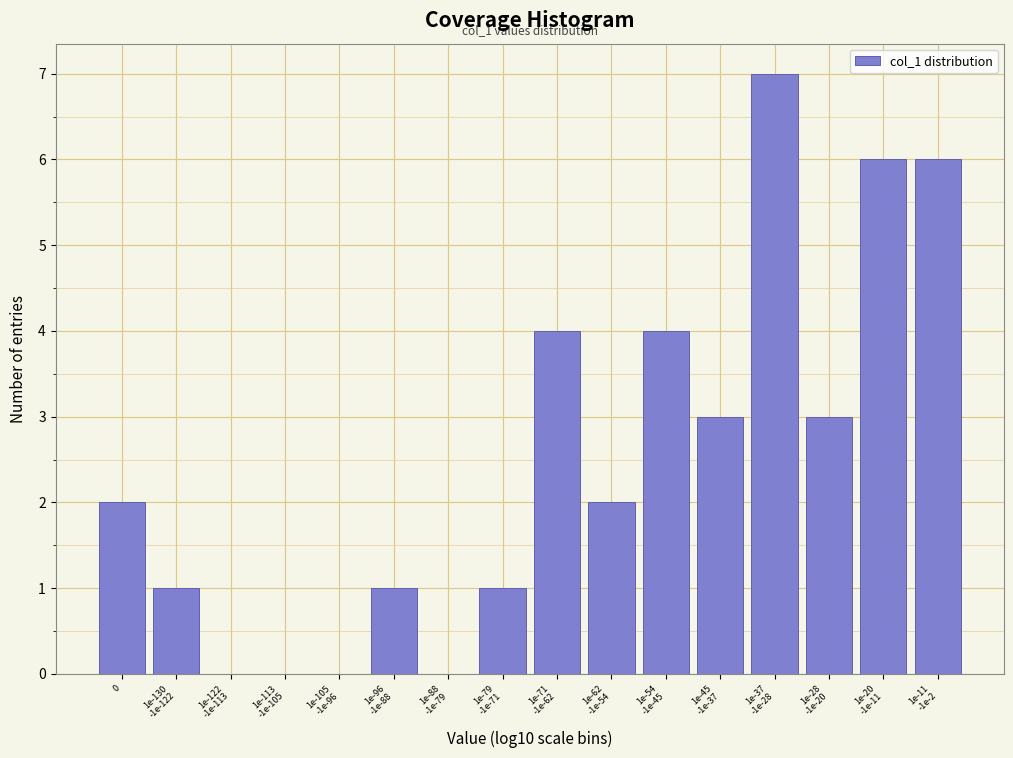

What is the sum of all values?

40